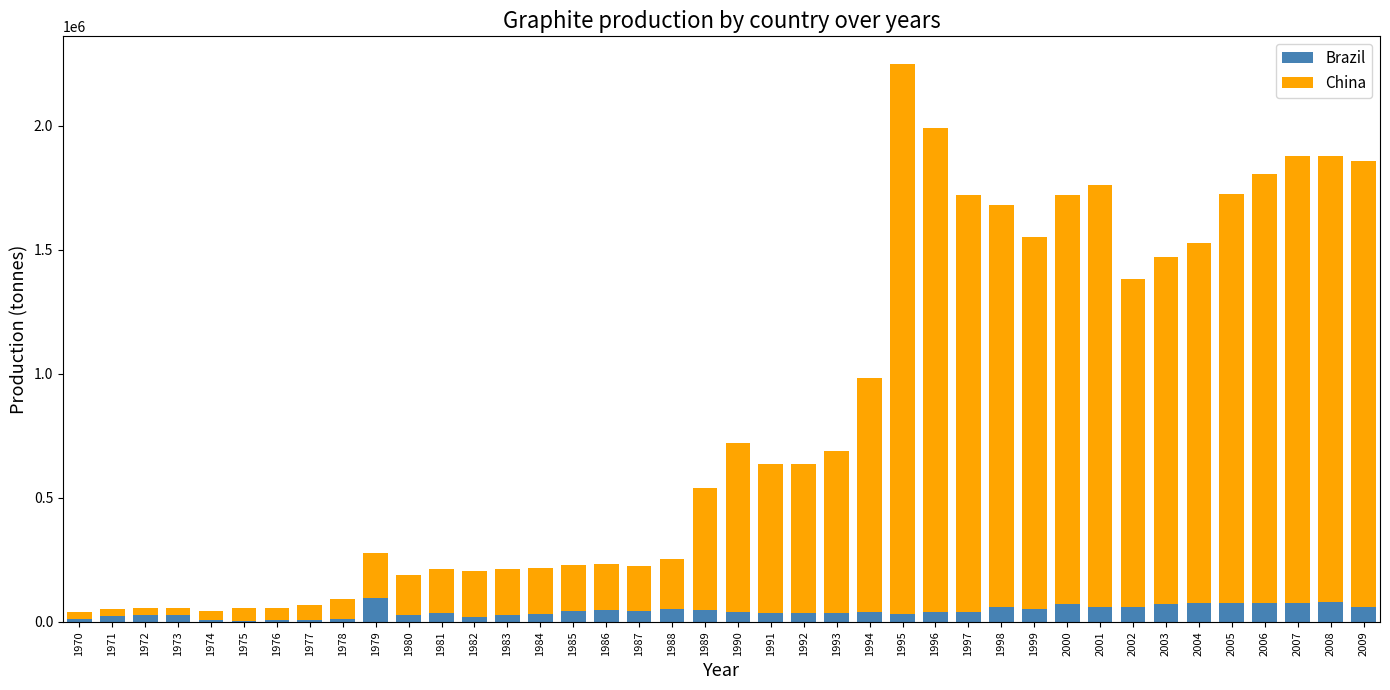

Are the bars grouped side by side (vs. stacked)?

No